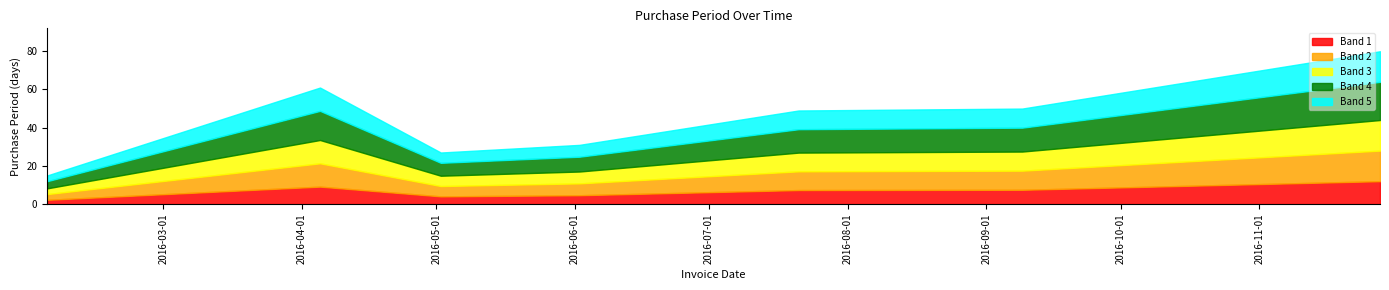

Where does the data first go above 49?

2016-04-05